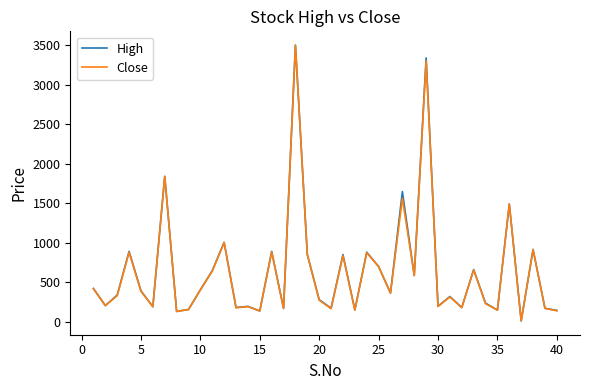

What is the maximum value for Close?

3500.0